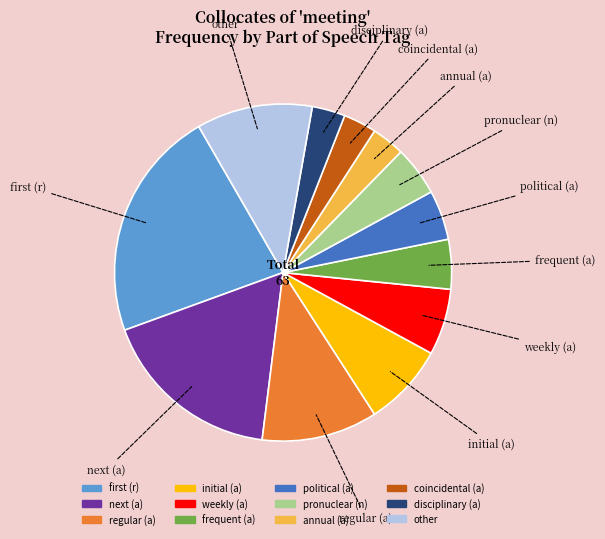

Which slice is the largest?

first (r)